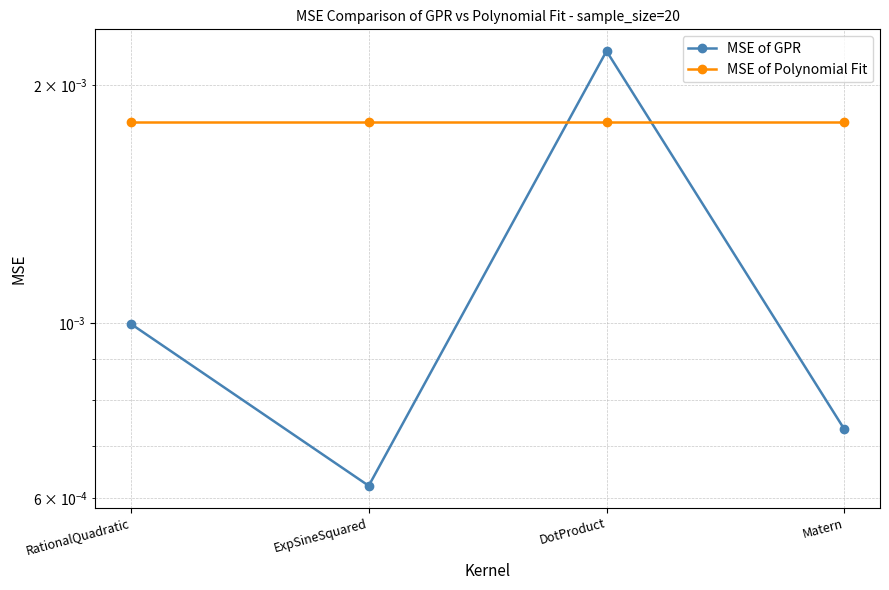

List the series in order of their overall mean, lowest first.

MSE of GPR, MSE of Polynomial Fit